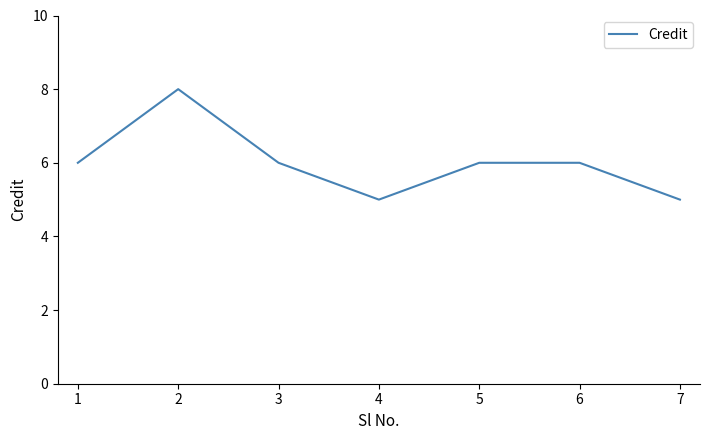

Approximately how many times larger is the value at 2 compared to 6?

1.3